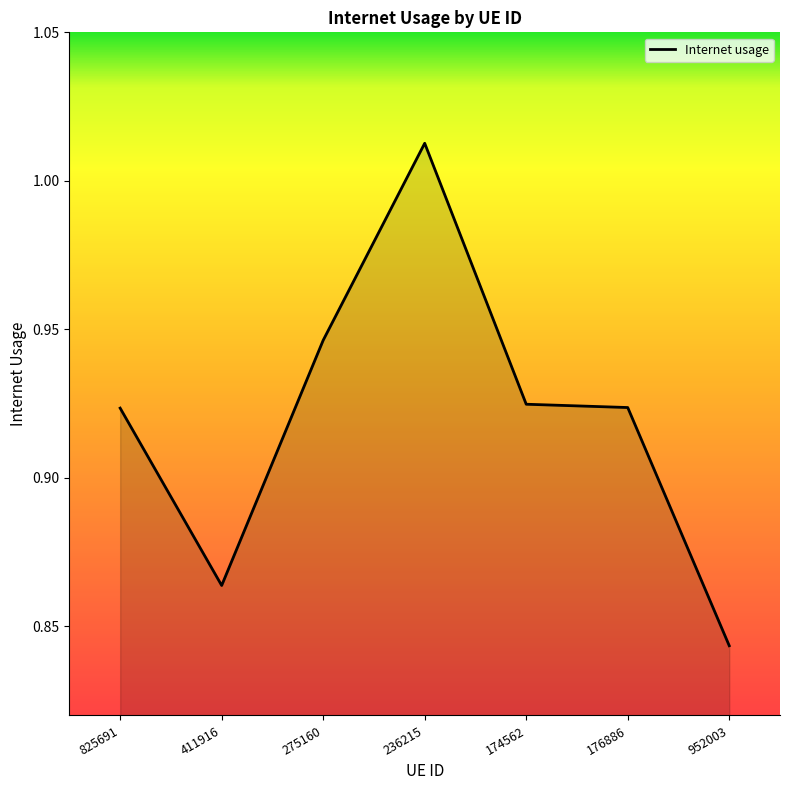

Does the chart have visible grid lines?

No